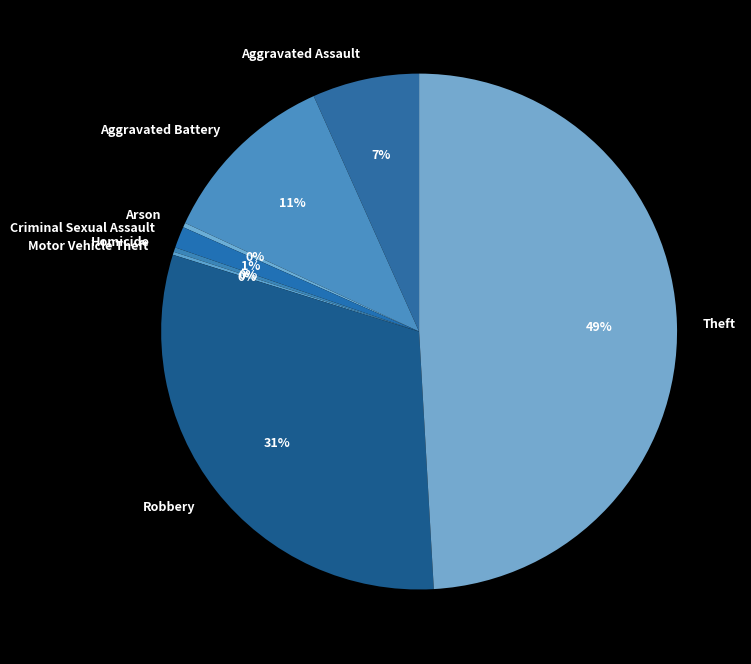

Which has a higher value, Theft or Arson?

Theft